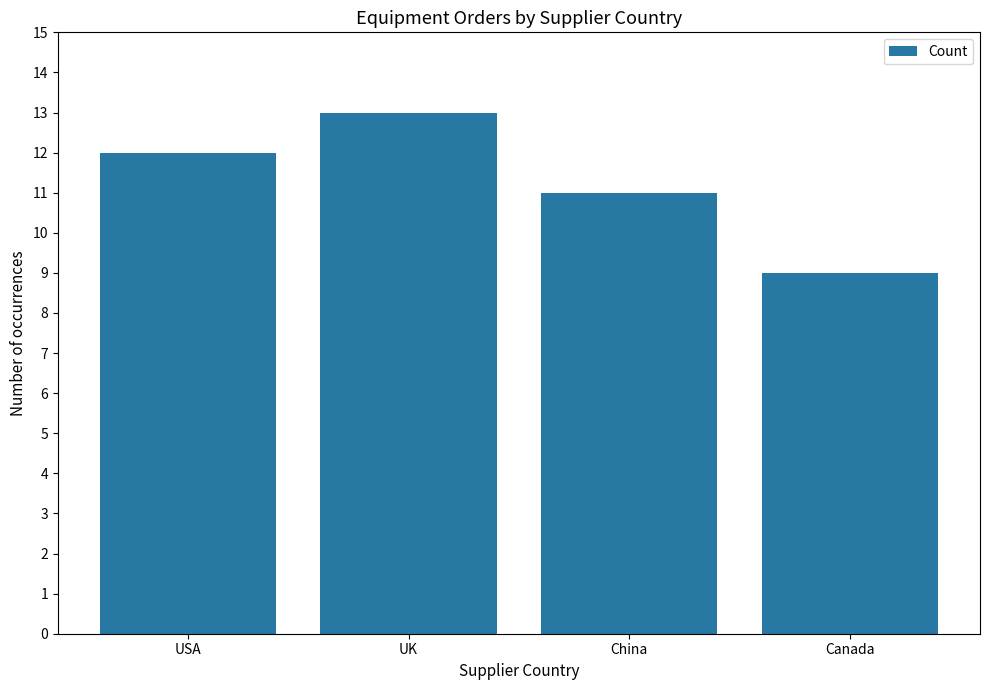

List the labels in order of value, largest first.

UK, USA, China, Canada